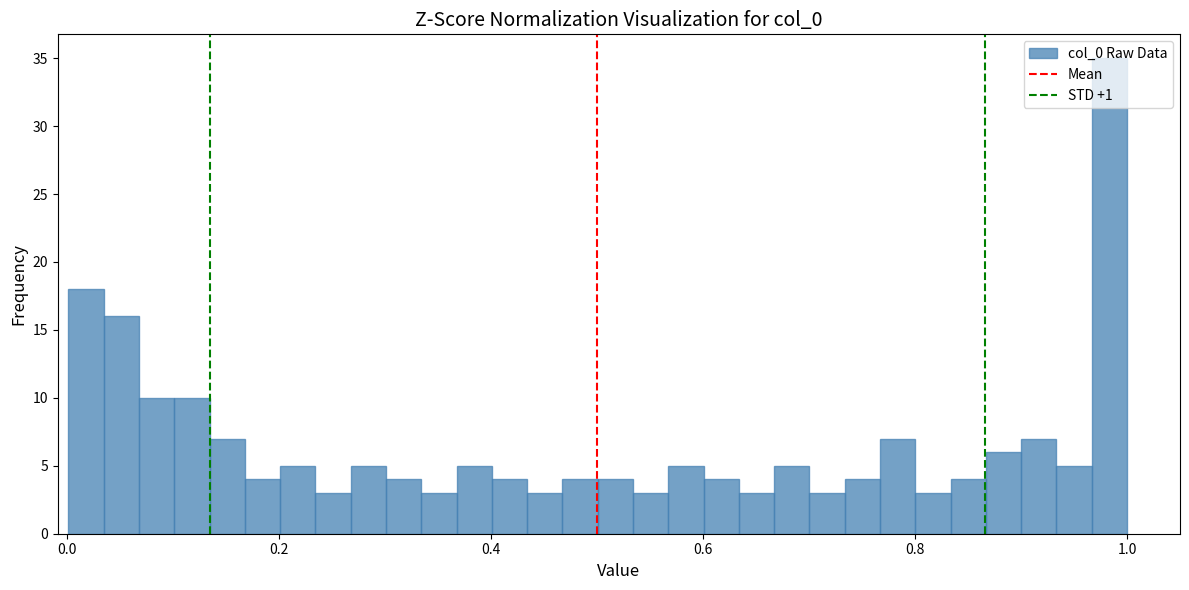

Around what value on the x-axis is the tallest bar? Give the approximate position of its centre, as read against the axis.

0.98